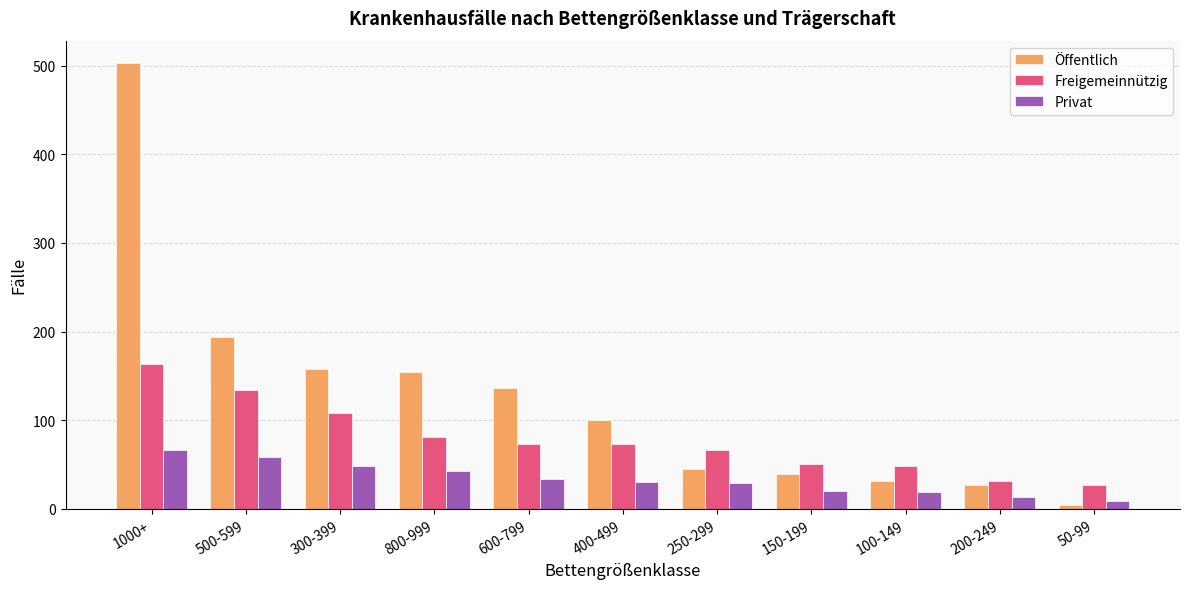

The Freigemeinnützig series shows 134 at 500-599. True or false?

True